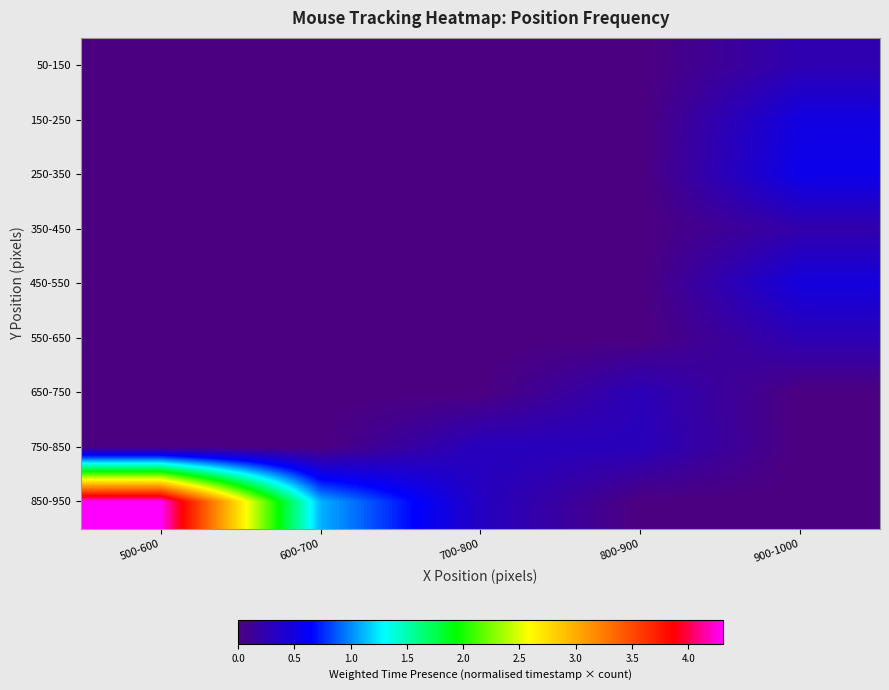

What is the greatest value displayed?

4.3